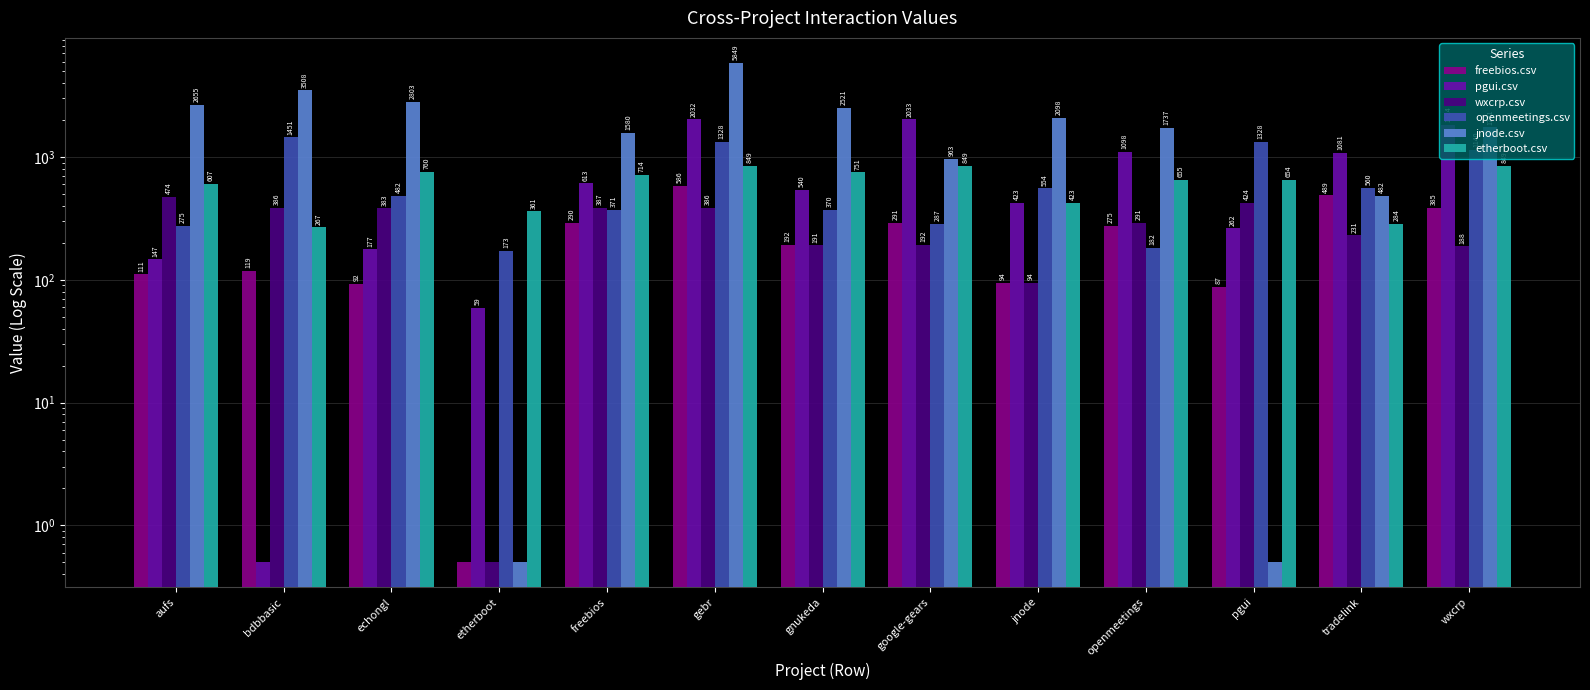

At which label is etherboot.csv closest to 558?

aufs